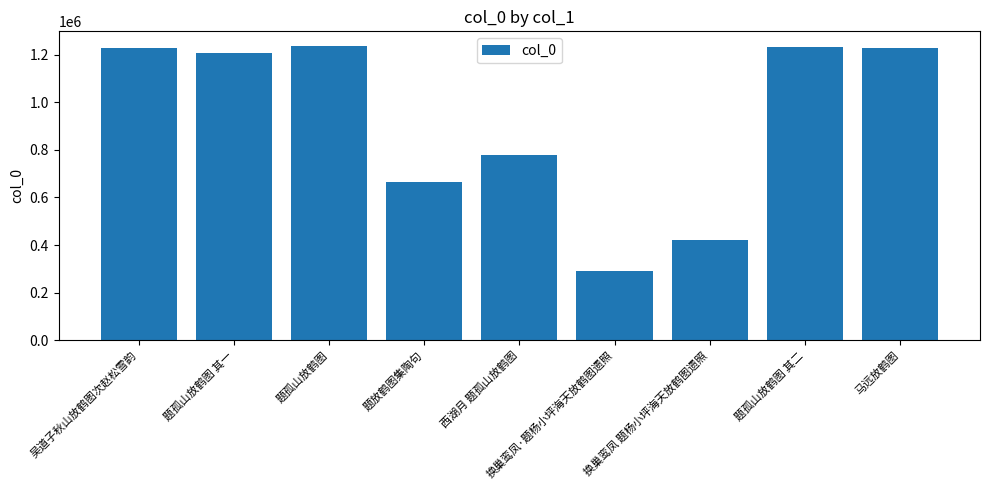

Which category has the lowest value across all series?

换巢鸾凤·题杨小坪海天放鹤图遗照